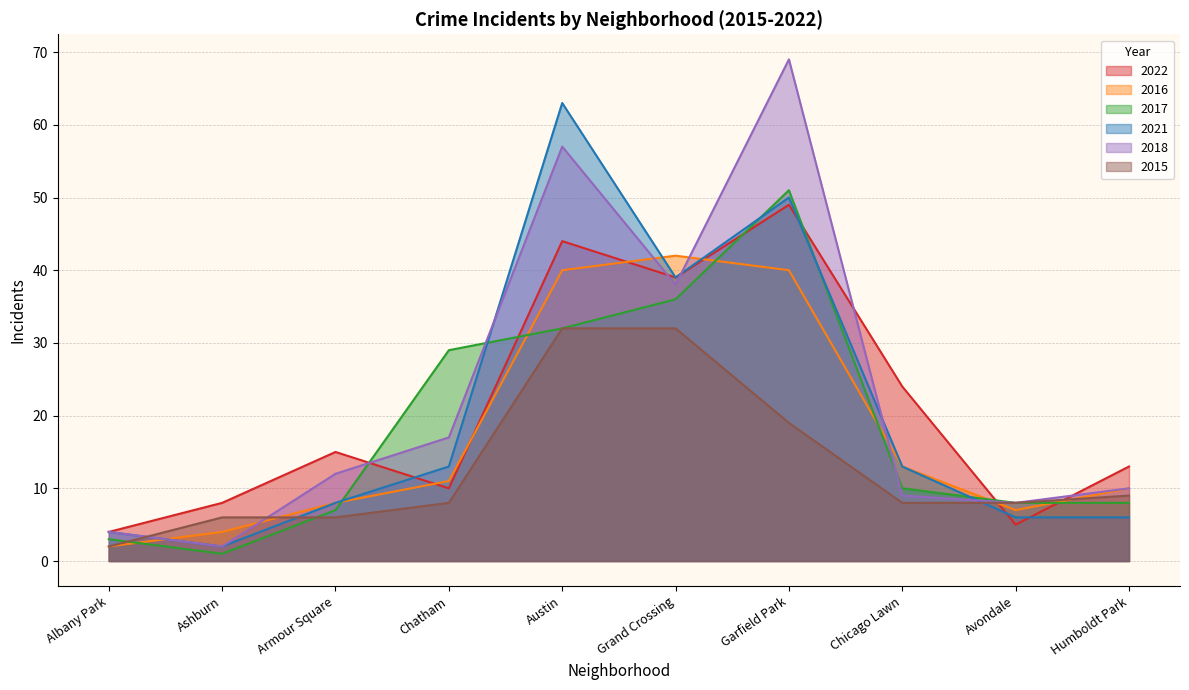

What is the label of the 9th point from the left?

Avondale